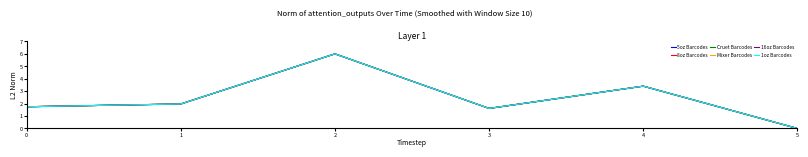

What is the difference between the maximum and minimum values in the 8oz Barcodes series?

6.0